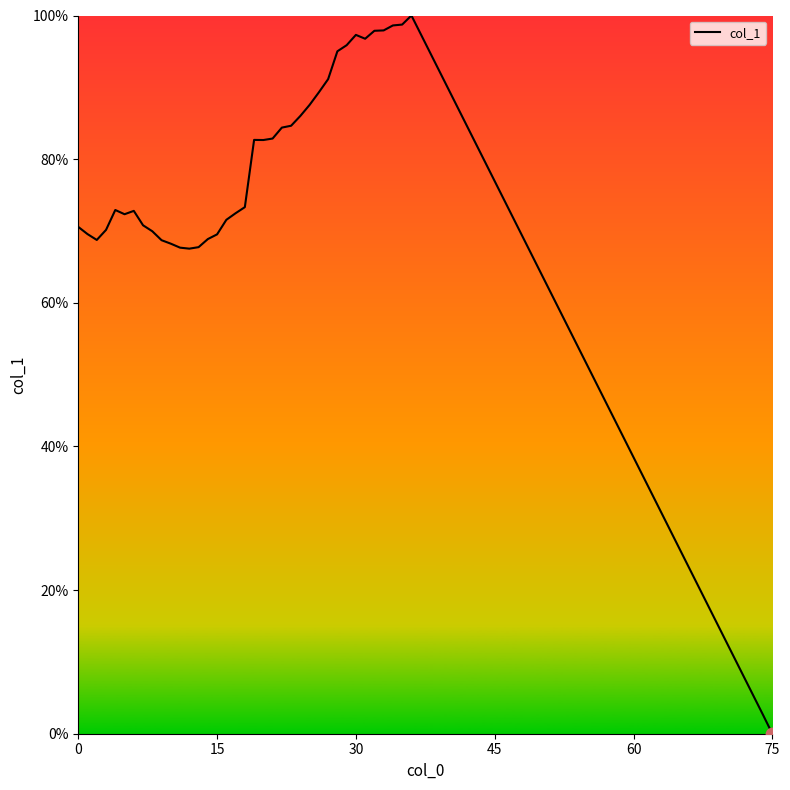

What is the greatest value displayed?

100.0